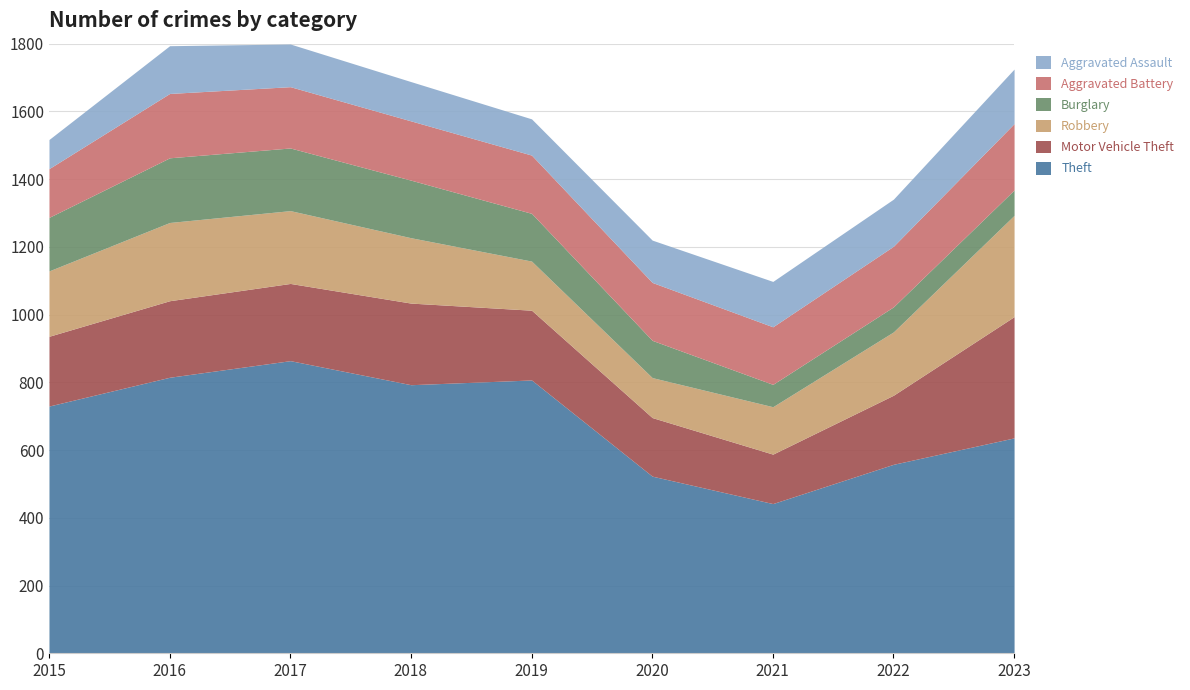

Between 2019 and 2022, which series saw the biggest shift?

Theft